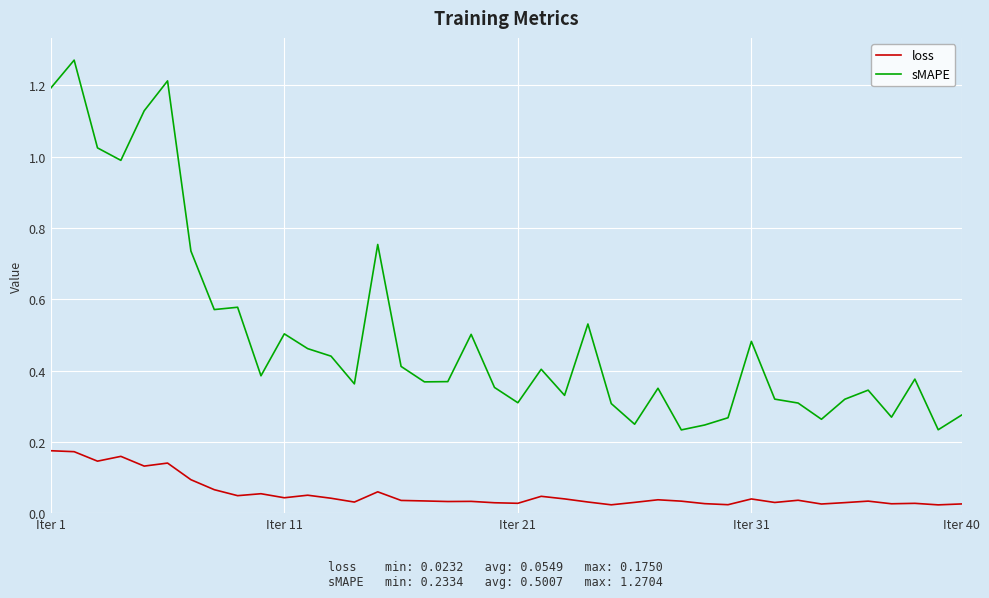

True or false: sMAPE and loss intersect in this chart.

False